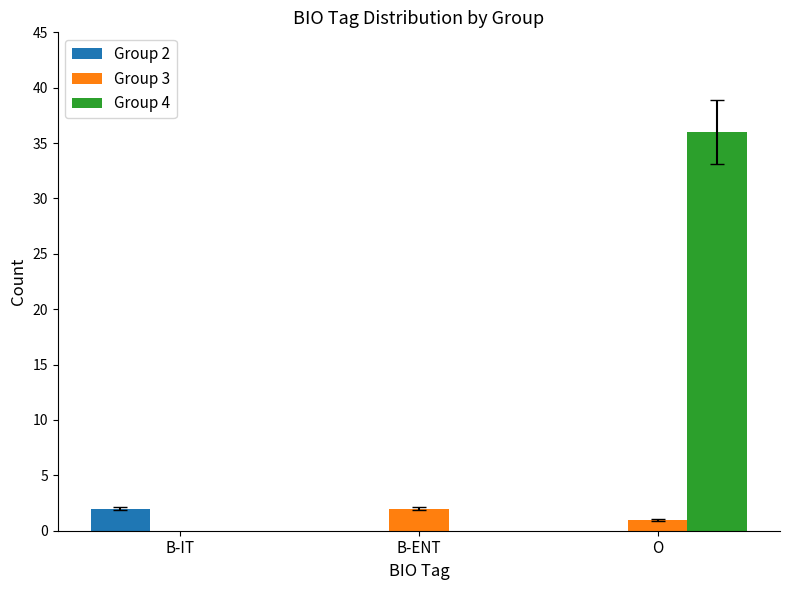

What is the sum of the Group 4 values at O and B-ENT?

36